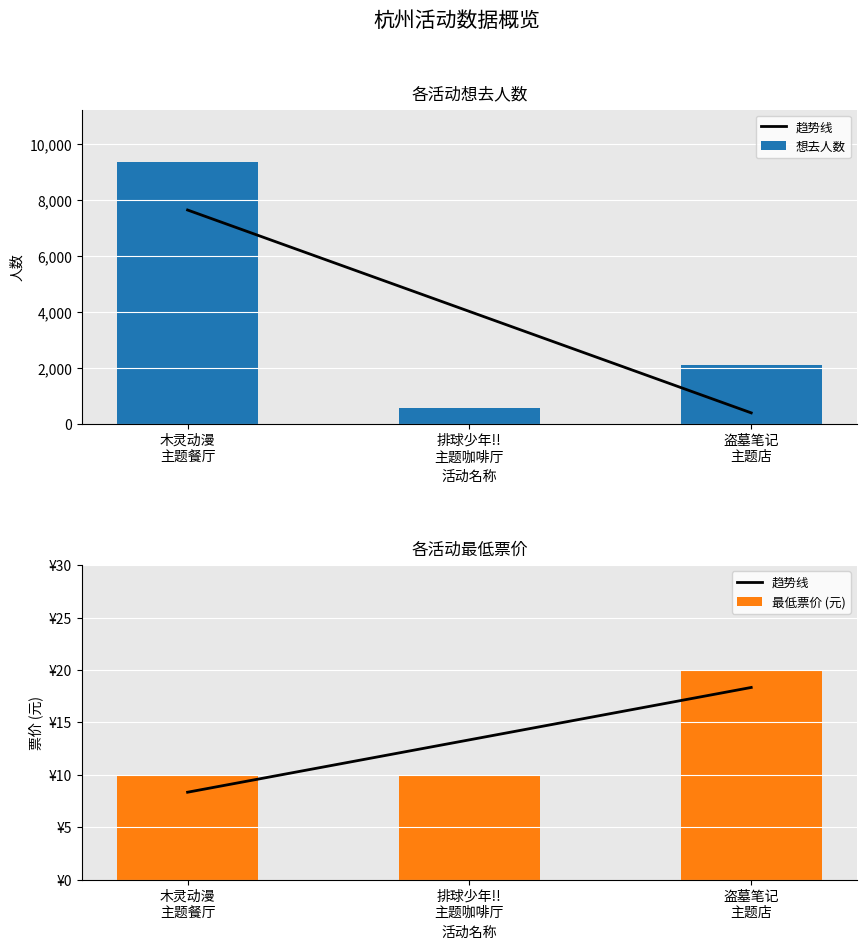

What is the difference between the highest and lowest values at 木灵动漫
主题餐厅?

9360.7